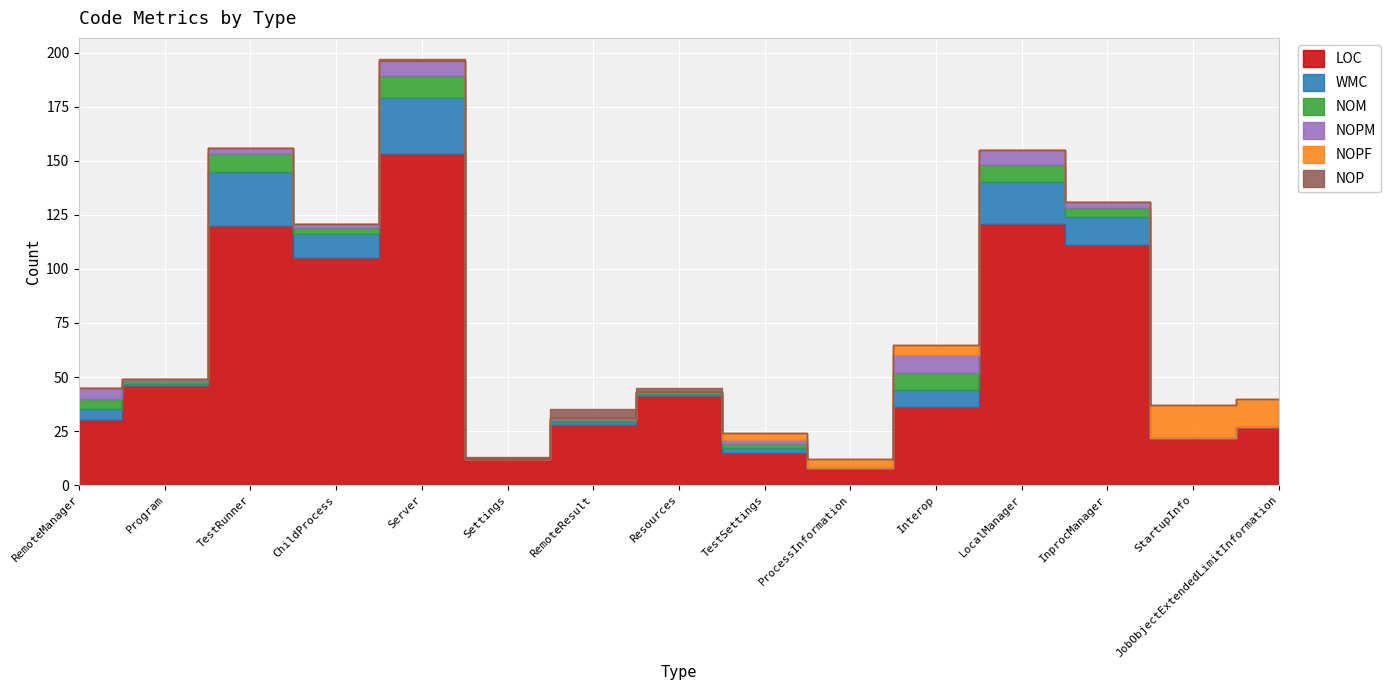

Is it true that WMC equals 0 at JobObjectExtendedLimitInformation?

True